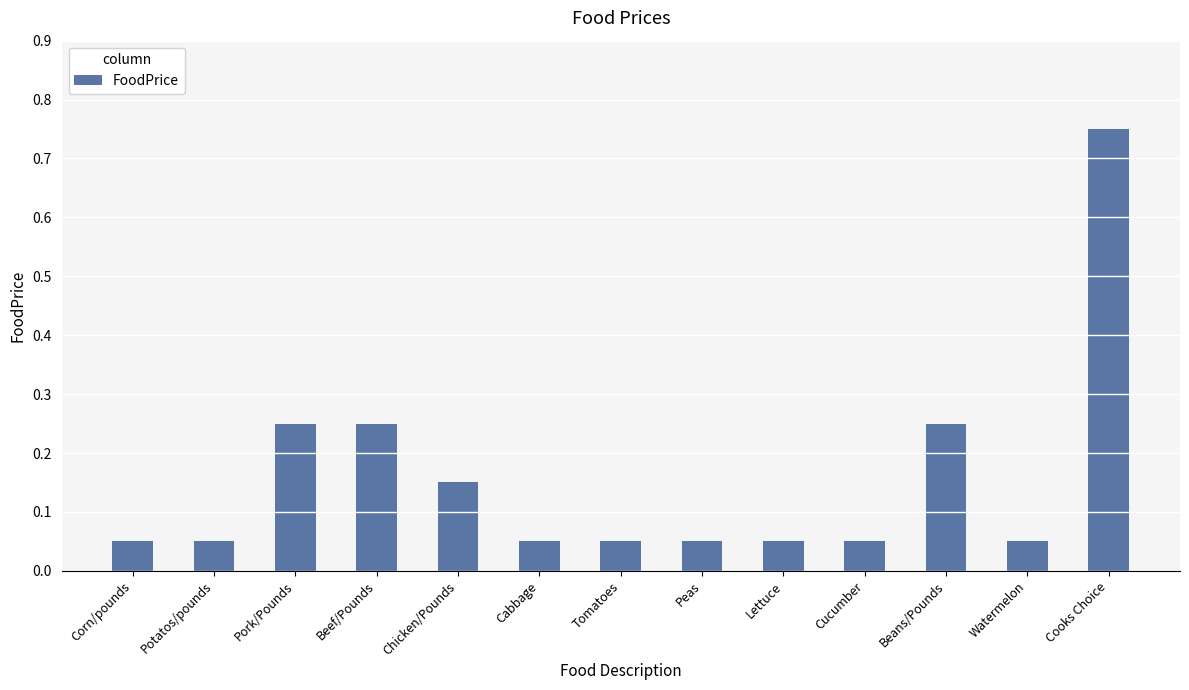

What is the difference between the maximum and minimum values?

0.7